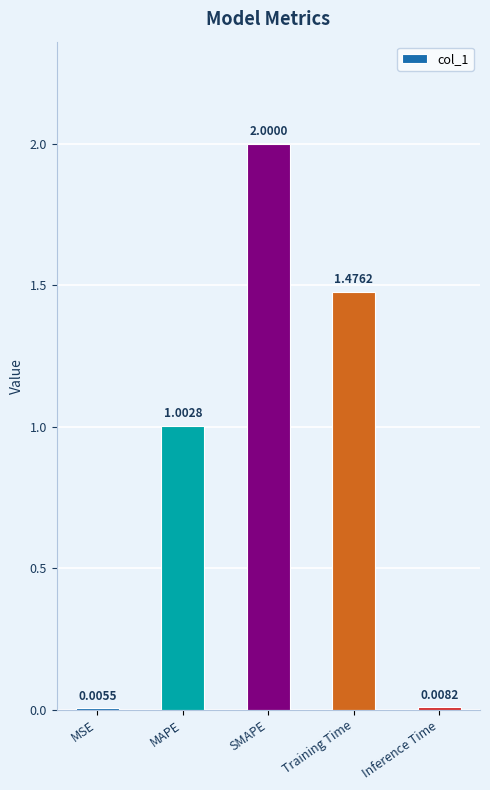

Where is the data nearest to the value 1?

MAPE